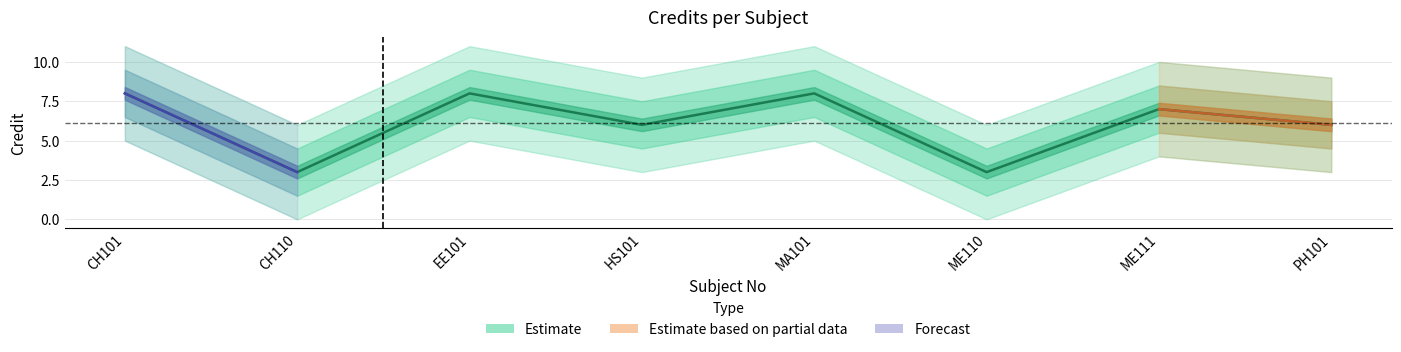

Where is the first local maximum?

EE101